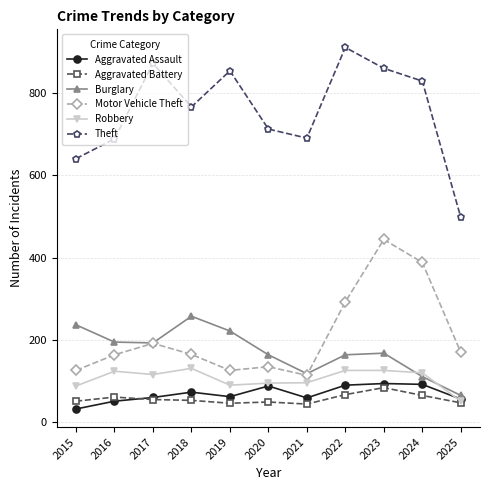

True or false: Burglary and Robbery intersect in this chart.

True